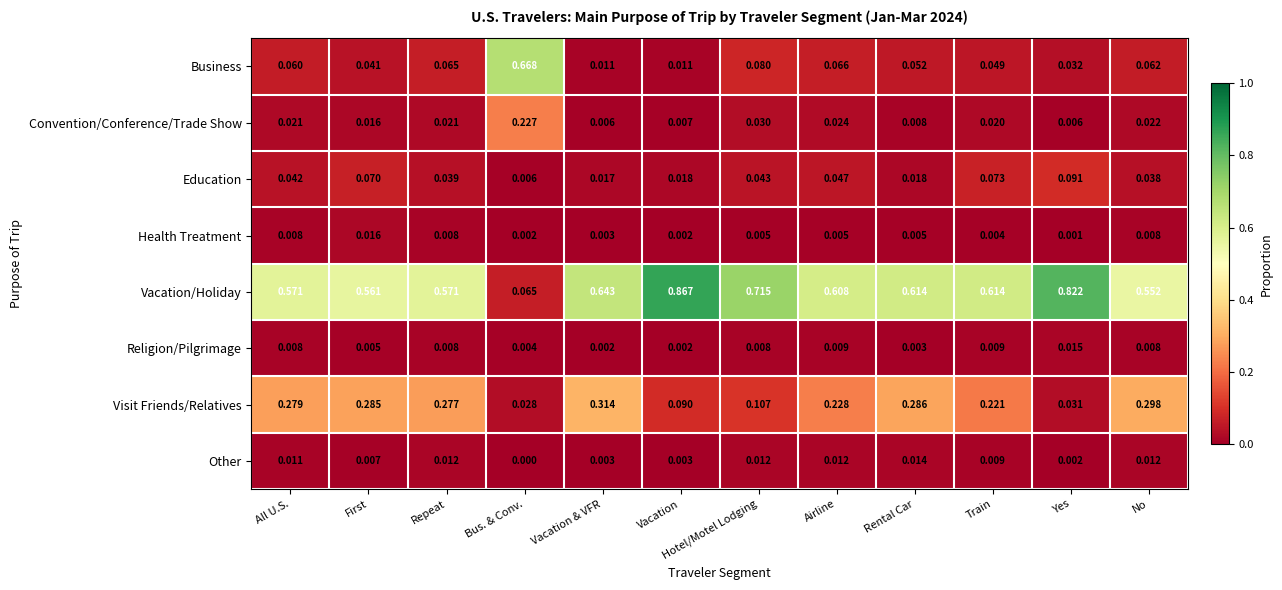

Where is Health Treatment nearest to the value 0?

Yes